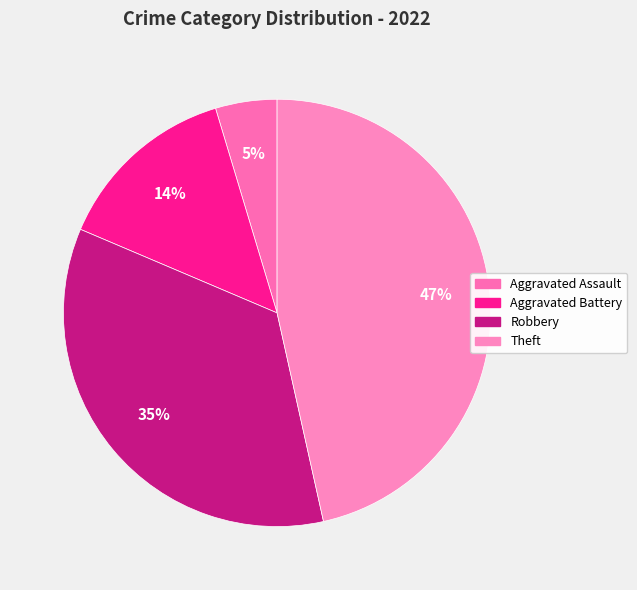

Is there a majority slice in this chart?

No